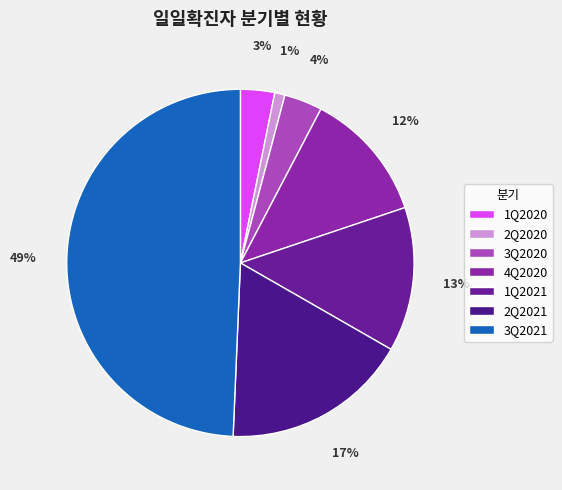

Is there any slice that represents more than half of the pie?

No